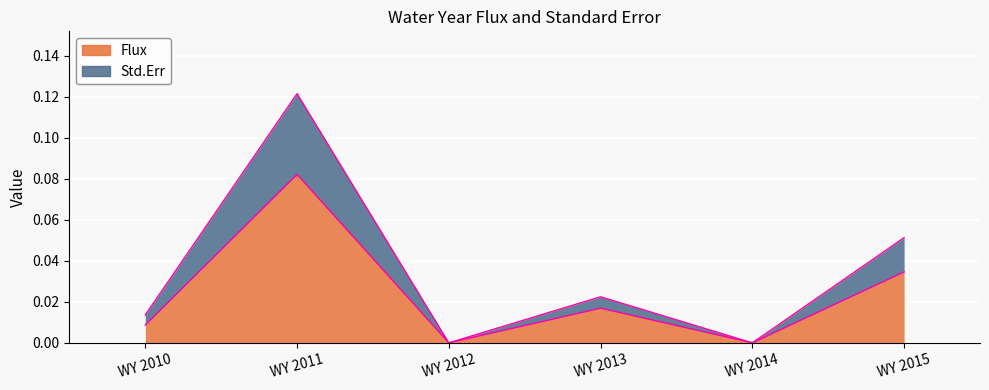

What is the sum of the Flux values at WY 2011 and WY 2010?

0.1